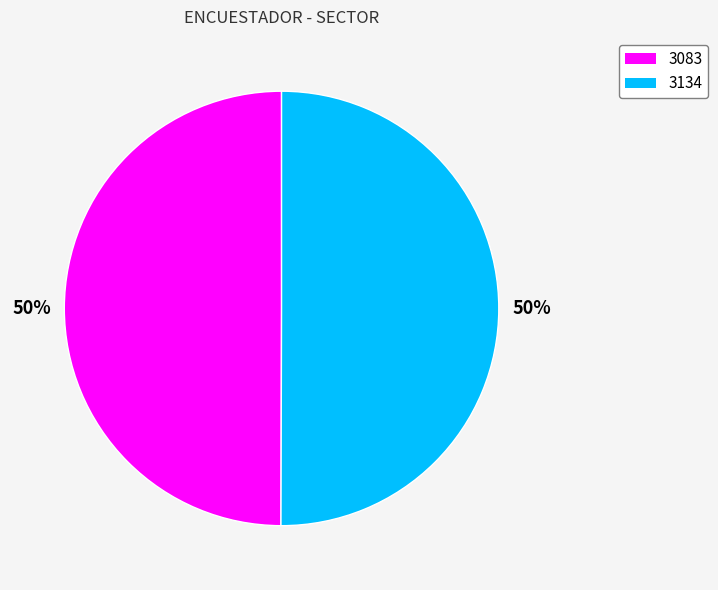

What percentage is the 3083 slice, to the nearest percent?

50%